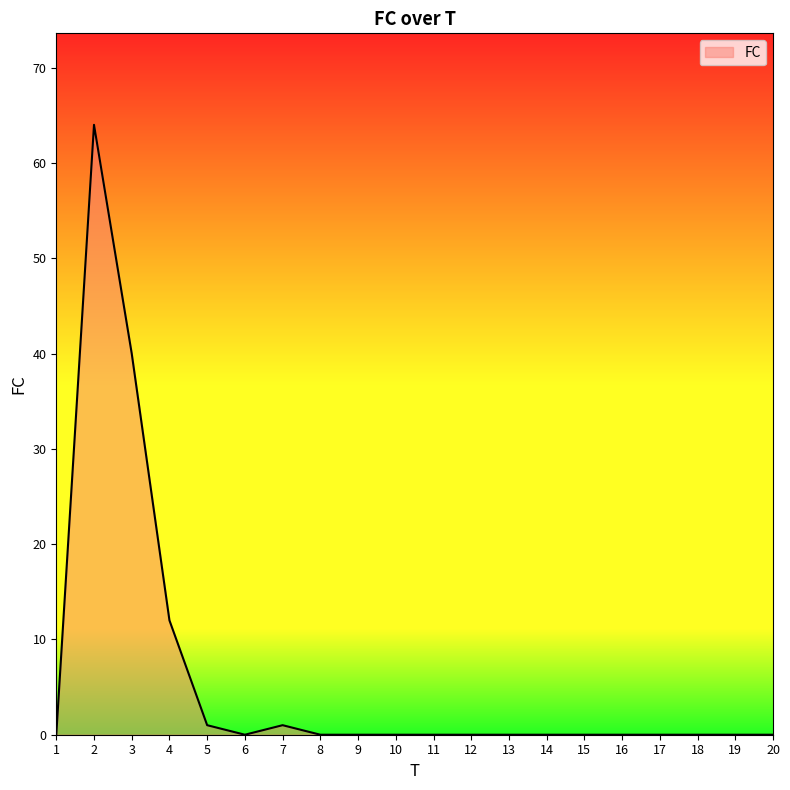

True or false: the data has more than 0 interior local peaks.

True